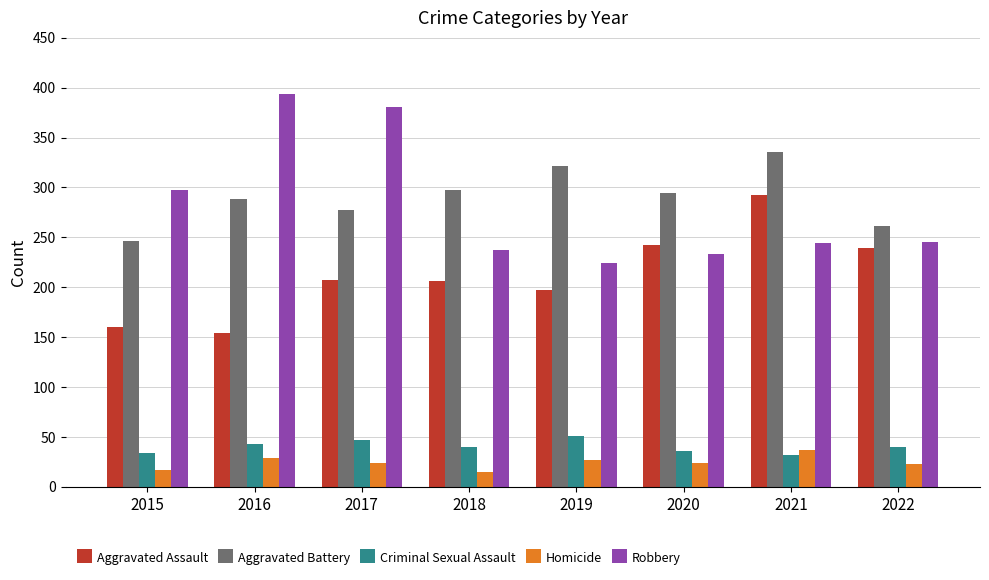

How many bars are there in each group?

5